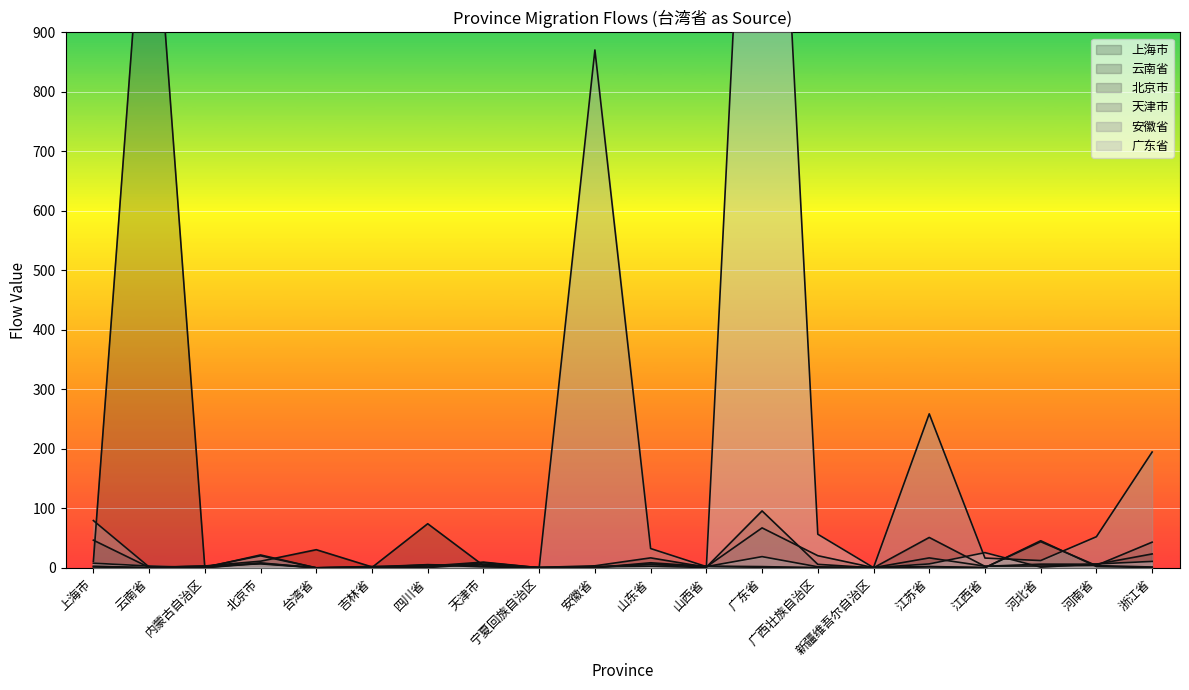

Which series has the widest spread of values?

广东省